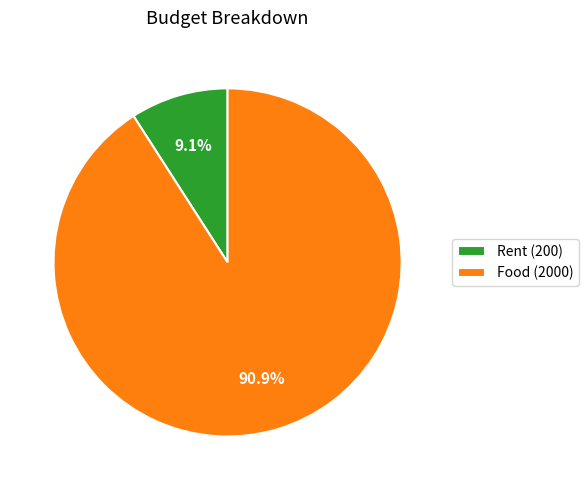

To the nearest percent, what is the difference between the largest and smallest slice percentages?

82%